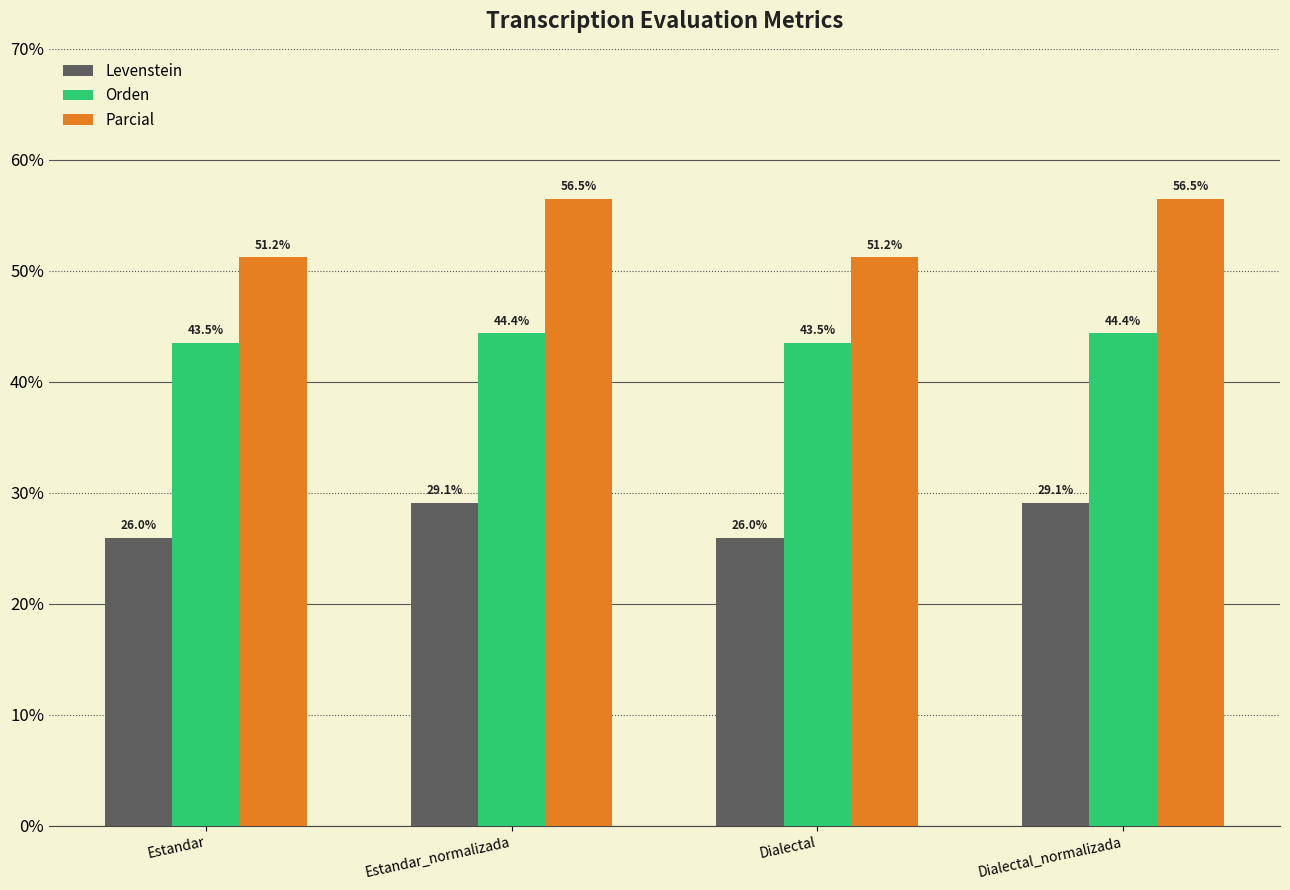

Which series has the widest spread of values?

Parcial